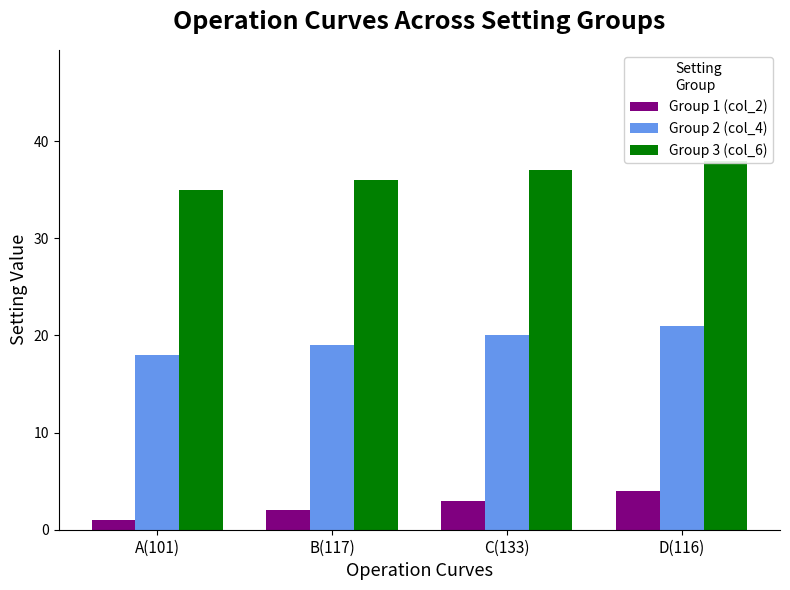

The Group 1 (col_2) series shows 3 at B(117). True or false?

False